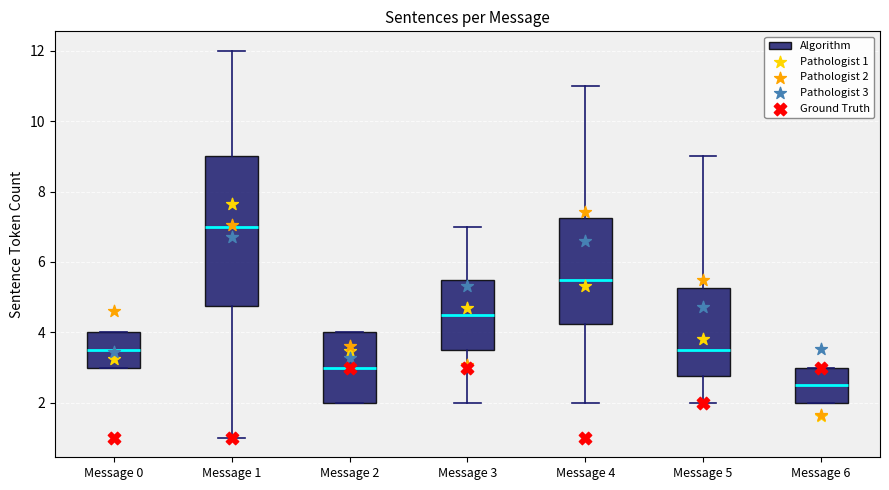

Reading left to right, read every box against the y-axis: the position of its median line, the range the box covers, and the ends of its whiskers. The values are not printed on the chart, so give them approximately, as read against the axis.

Message 0: median 3.6, box 3.0 to 4.0, whiskers 3.0 to 4.0
Message 1: median 7.0, box 4.8 to 9.0, whiskers 1.0 to 12.0
Message 2: median 3.0, box 2.0 to 4.0, whiskers 2.0 to 4.0
Message 3: median 4.6, box 3.6 to 5.6, whiskers 2.0 to 7.0
Message 4: median 5.6, box 4.2 to 7.2, whiskers 2.0 to 11.0
Message 5: median 3.6, box 2.8 to 5.2, whiskers 2.0 to 9.0
Message 6: median 2.6, box 2.0 to 3.0, whiskers 2.0 to 3.0